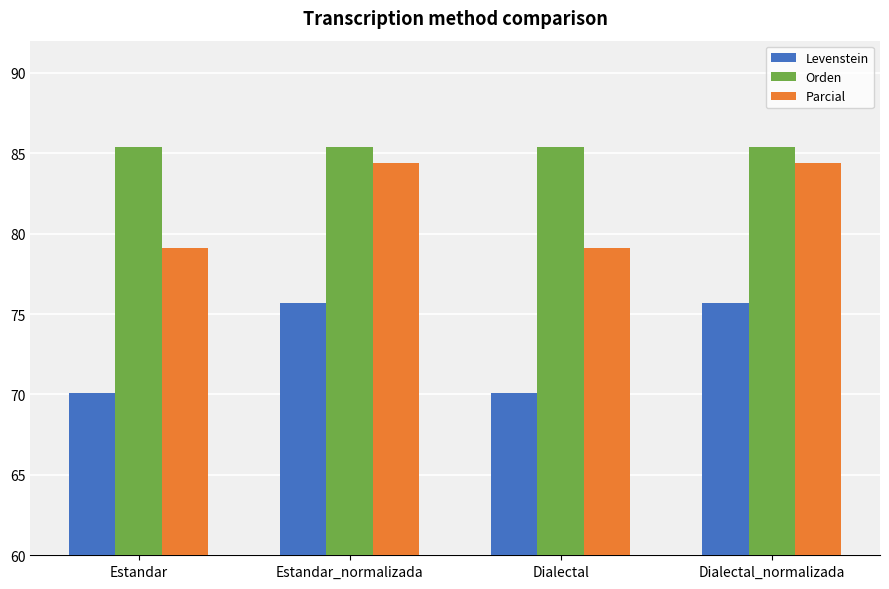

What is the label of the 1st bar from the left?

Estandar